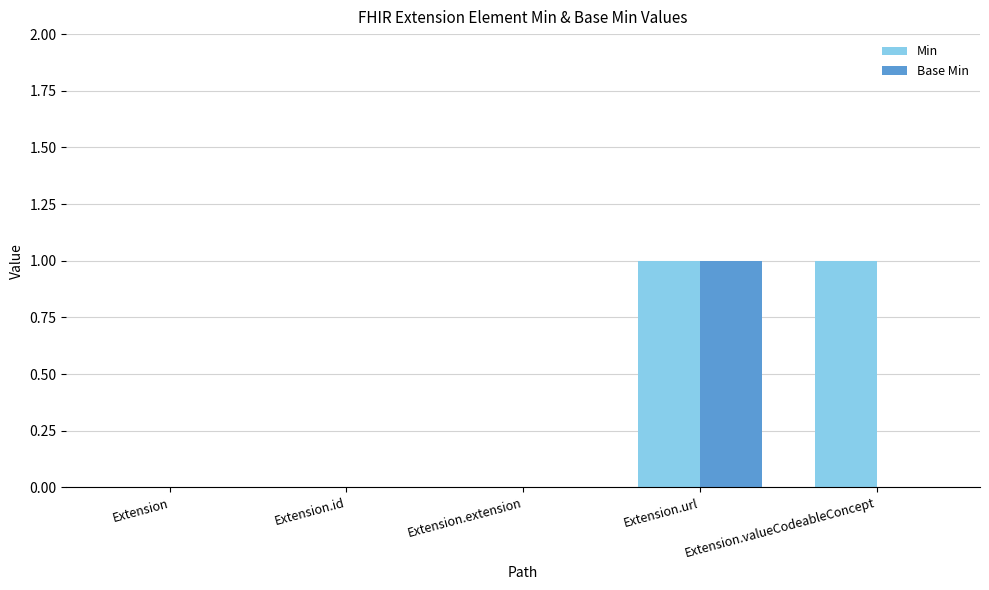

Is it true that Base Min equals 1 at Extension.url?

True